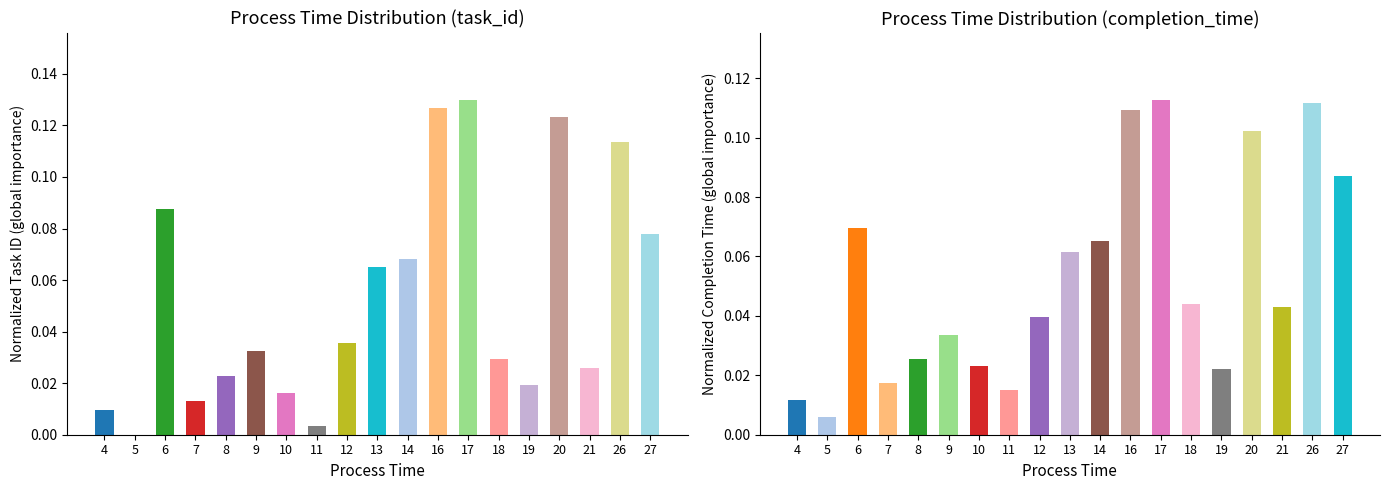

Reading left to right, extract all data points from this chart.

task_id: 4=0.0	5=0.0	6=0.1	7=0.0	8=0.0	9=0.0	10=0.0	11=0.0	12=0.0	13=0.1	14=0.1	16=0.1	17=0.1	18=0.0	19=0.0	20=0.1	21=0.0	26=0.1	27=0.1
completion_time: 4=0.0	5=0.0	6=0.1	7=0.0	8=0.0	9=0.0	10=0.0	11=0.0	12=0.0	13=0.1	14=0.1	16=0.1	17=0.1	18=0.0	19=0.0	20=0.1	21=0.0	26=0.1	27=0.1